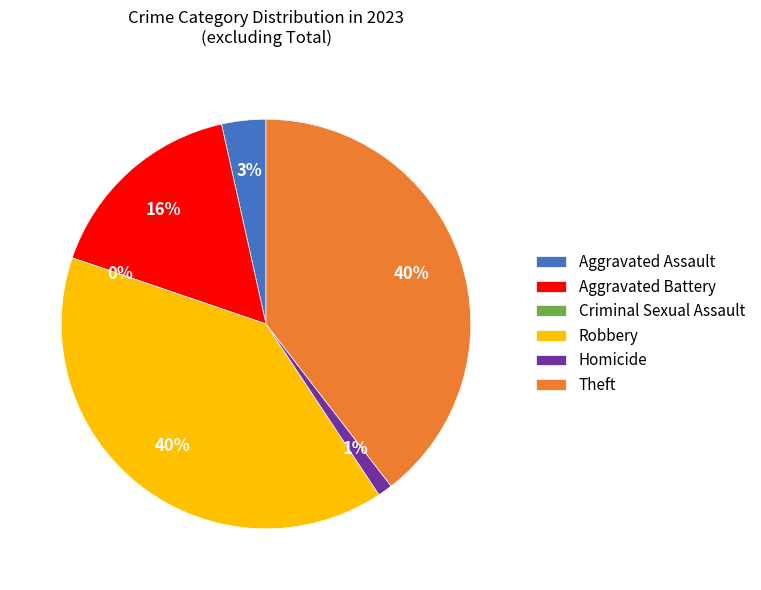

Which slice is the smallest?

Criminal Sexual Assault